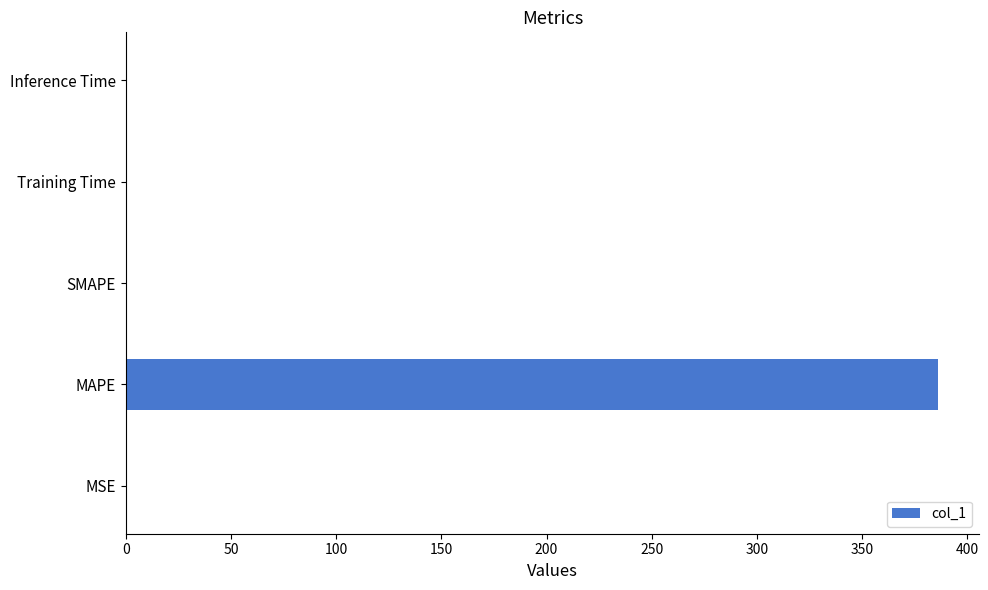

Does the chart contain stacked bars?

No